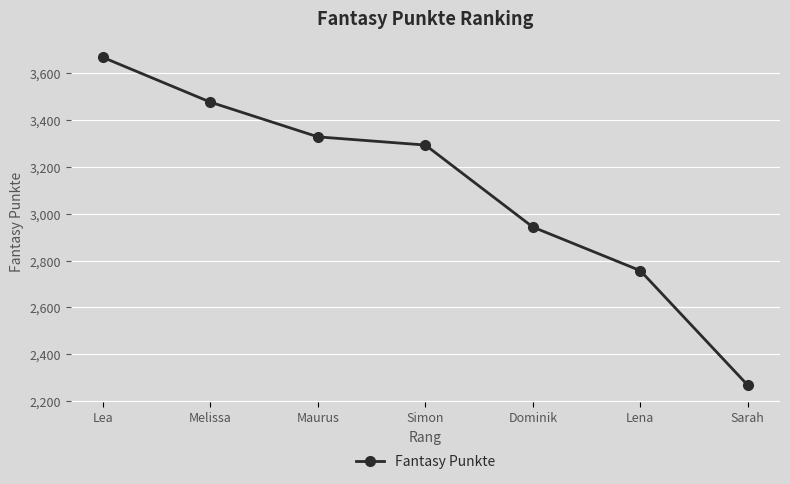

Which category has the highest value across all series?

Lea